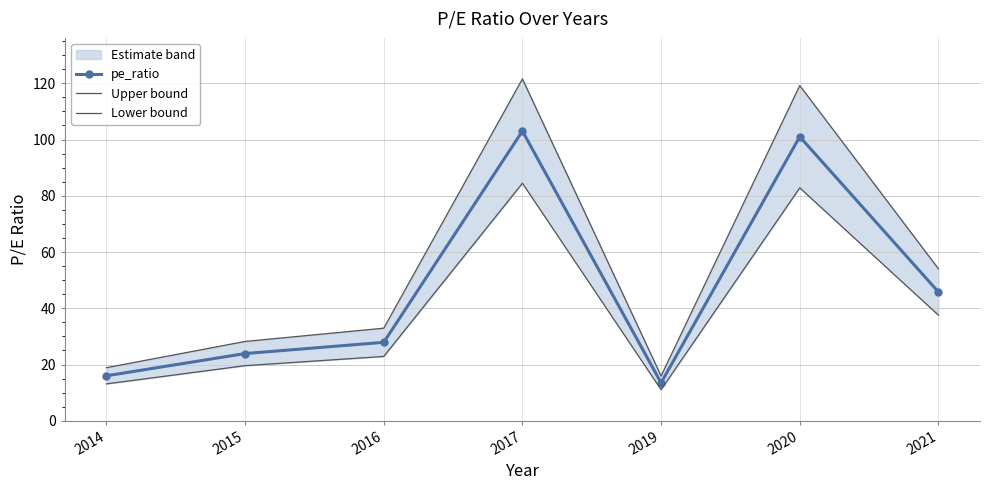

What is the approximate value of pe_ratio at 2017?

103.0